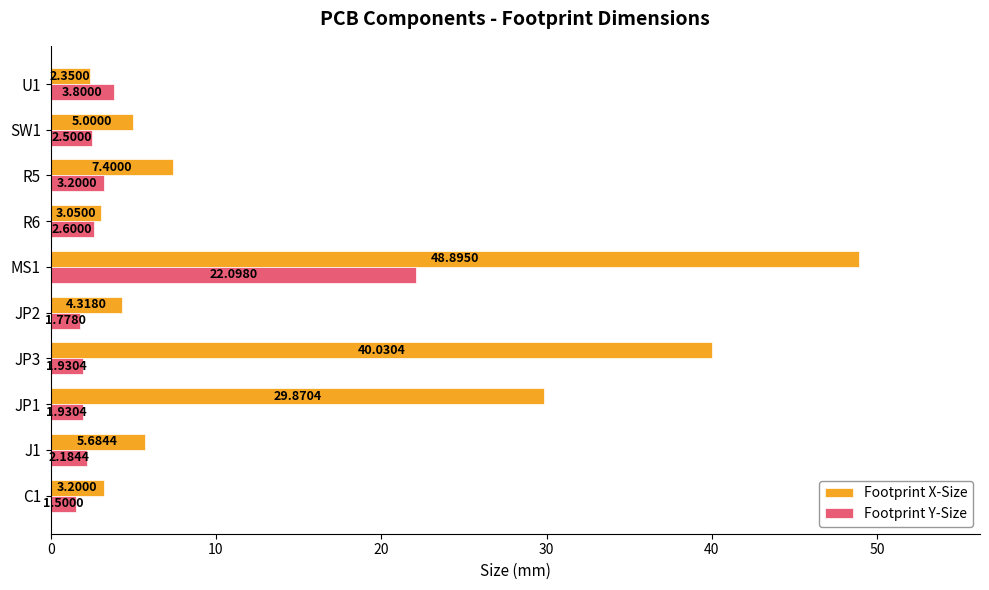

What is the total value across all series at MS1?

71.0